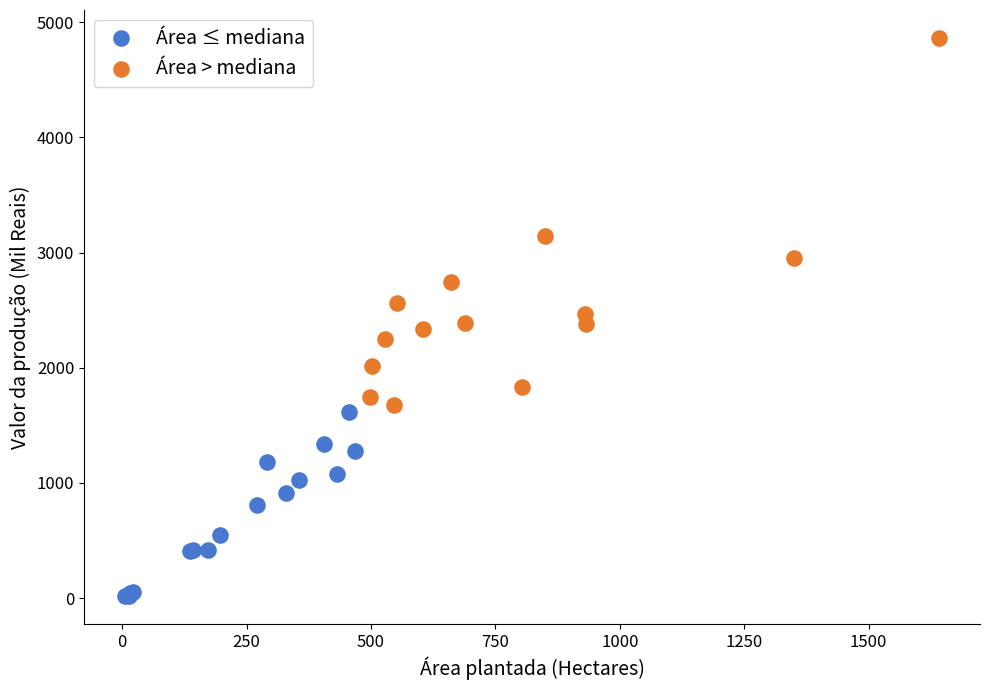

What are all the series names shown in the legend?

Área ≤ mediana, Área > mediana